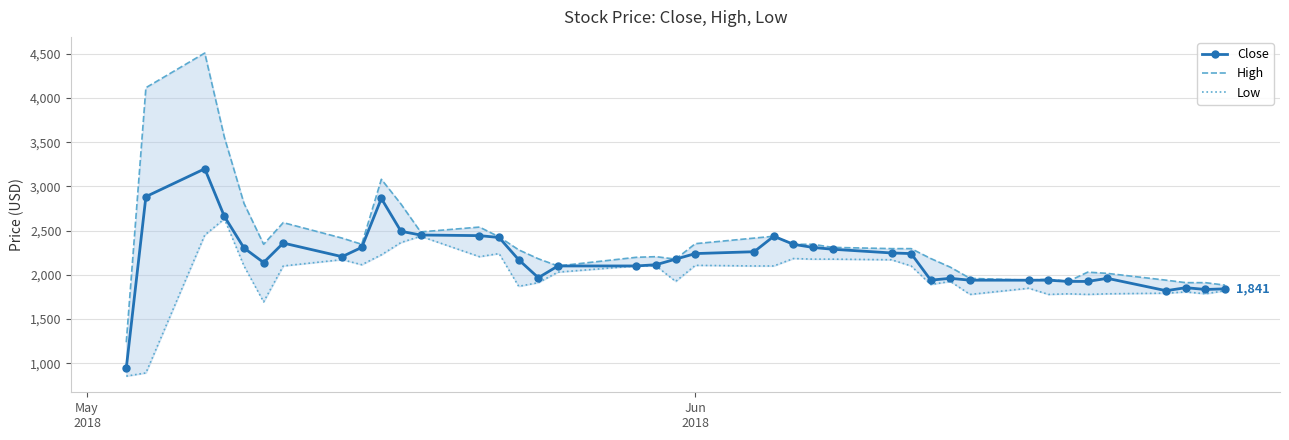

Which series has the widest spread of values?

High